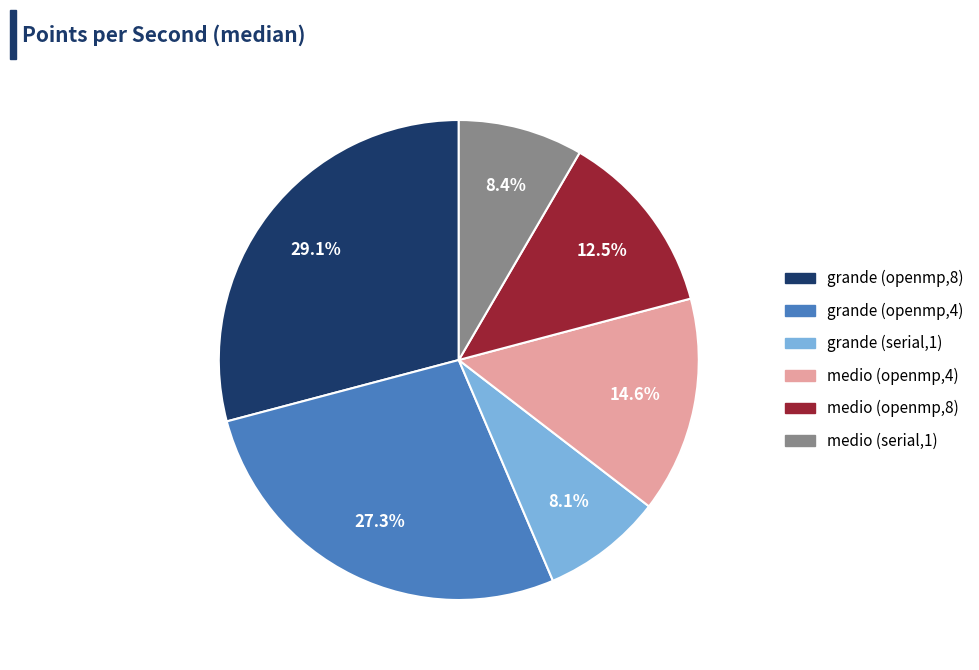

How many slices are in this pie chart?

6